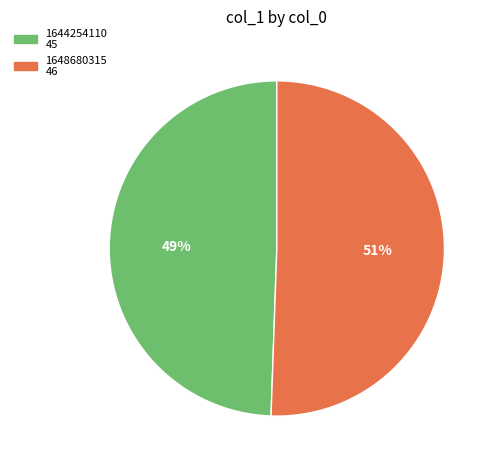

Is there any slice that represents more than half of the pie?

Yes